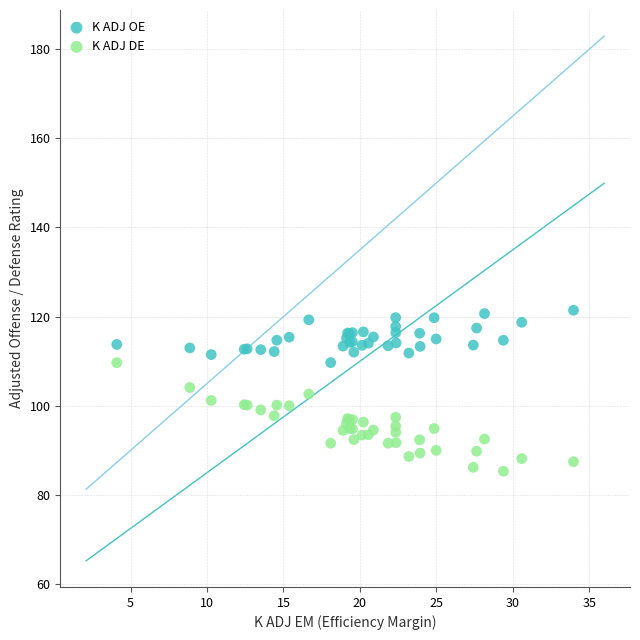

Which series reaches the maximum Y coordinate?

K ADJ OE